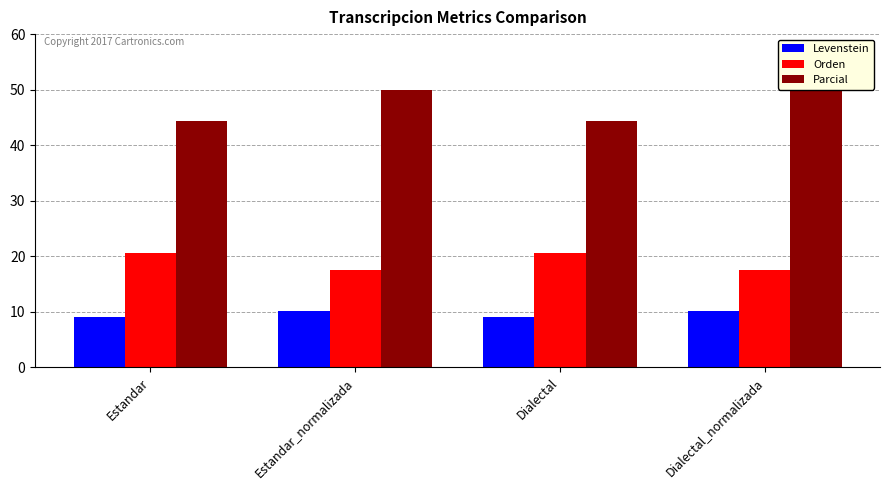

How many series are shown in this chart?

3